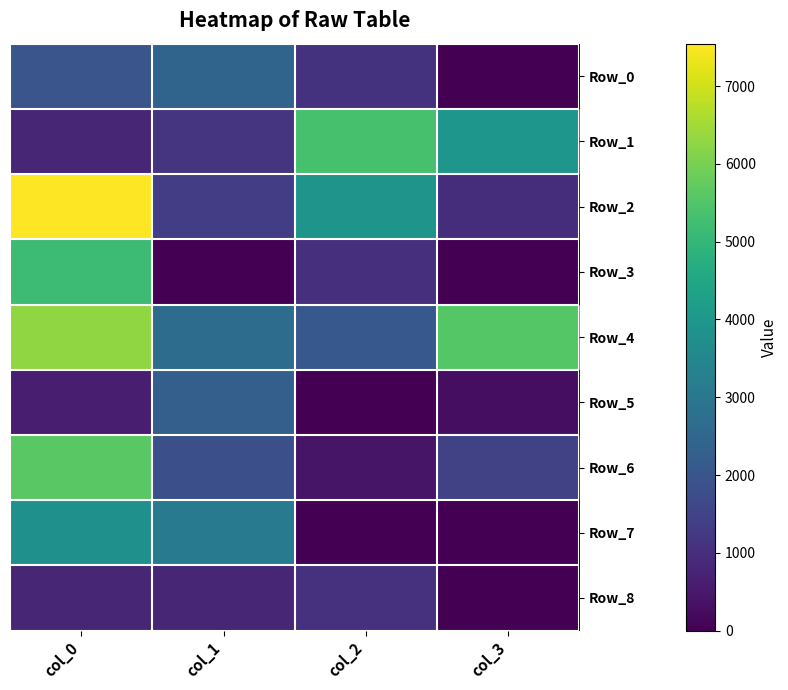

Which series changed the most between col_0 and col_1?

Row_2